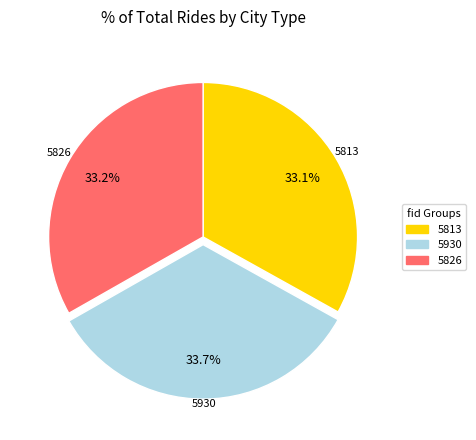

True or false: 5813 accounts for 33% of the total.

True